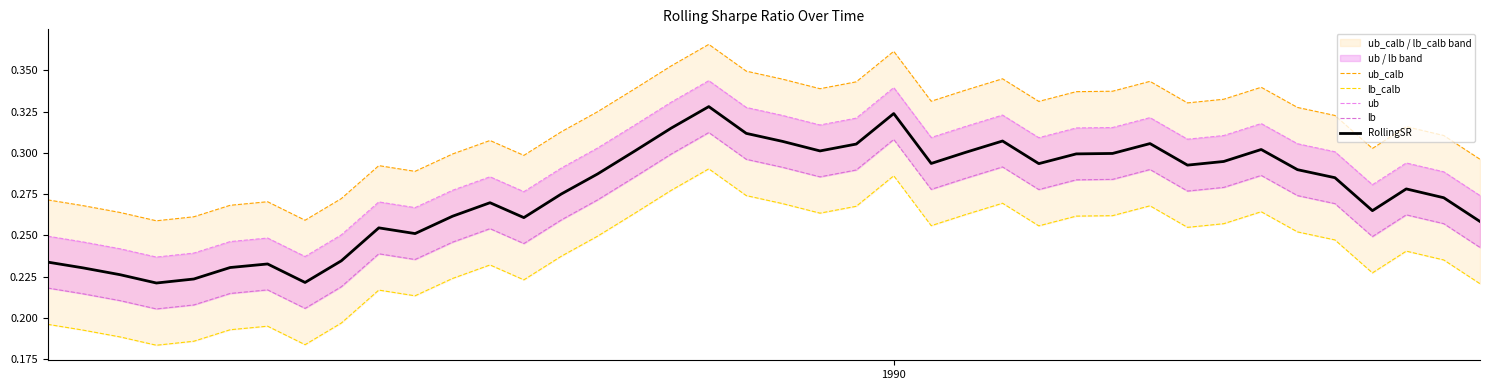

In lb_calb, how many points are lower than both neighbors (excluding endpoints)?

9